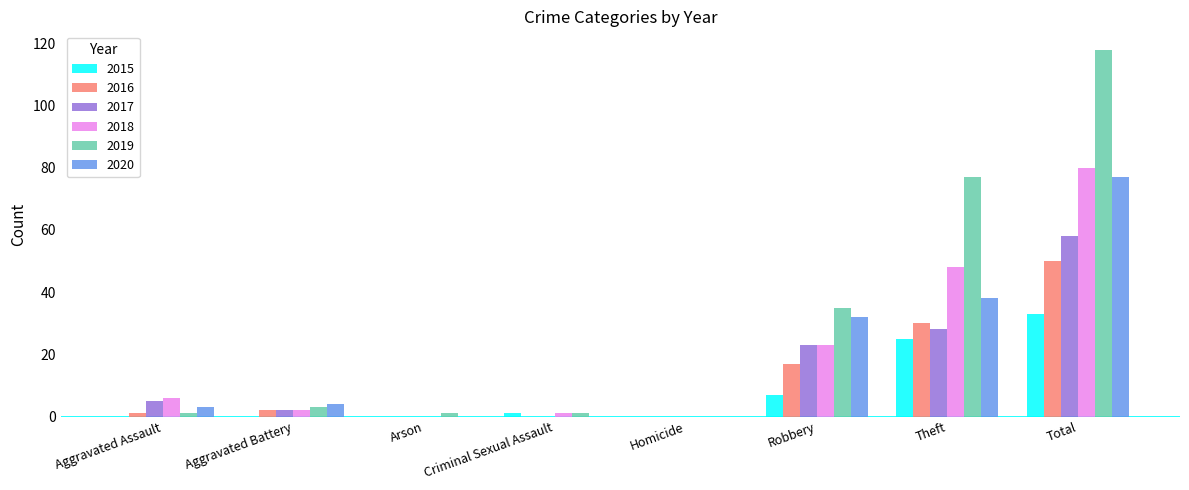

Reading left to right, extract all data points from this chart.

2015: Aggravated Assault=0	Aggravated Battery=0	Arson=0	Criminal Sexual Assault=1	Homicide=0	Robbery=7	Theft=25	Total=33
2016: Aggravated Assault=1	Aggravated Battery=2	Arson=0	Criminal Sexual Assault=0	Homicide=0	Robbery=17	Theft=30	Total=50
2017: Aggravated Assault=5	Aggravated Battery=2	Arson=0	Criminal Sexual Assault=0	Homicide=0	Robbery=23	Theft=28	Total=58
2018: Aggravated Assault=6	Aggravated Battery=2	Arson=0	Criminal Sexual Assault=1	Homicide=0	Robbery=23	Theft=48	Total=80
2019: Aggravated Assault=1	Aggravated Battery=3	Arson=1	Criminal Sexual Assault=1	Homicide=0	Robbery=35	Theft=77	Total=118
2020: Aggravated Assault=3	Aggravated Battery=4	Arson=0	Criminal Sexual Assault=0	Homicide=0	Robbery=32	Theft=38	Total=77